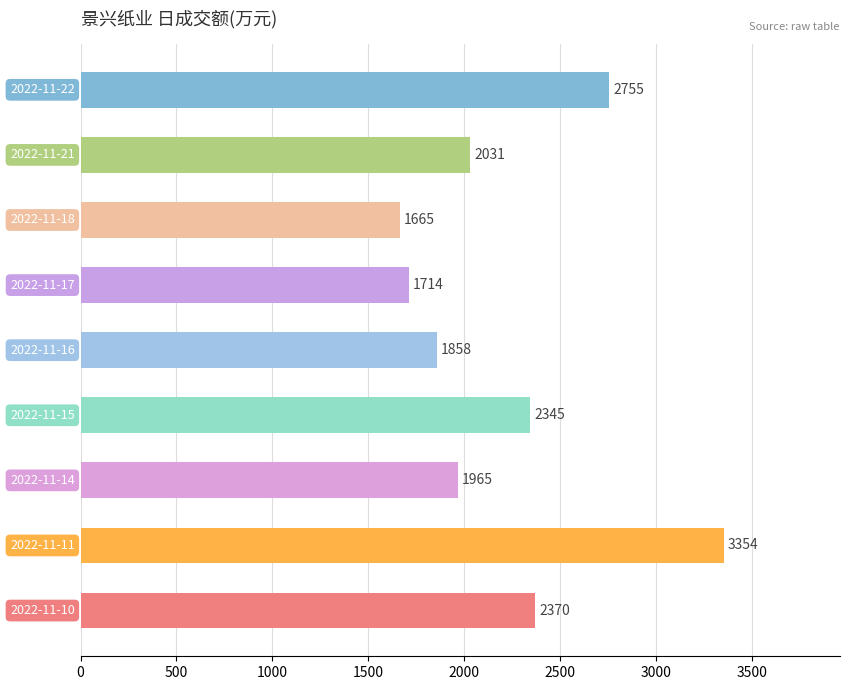

What is the minimum value shown in the chart?

1665